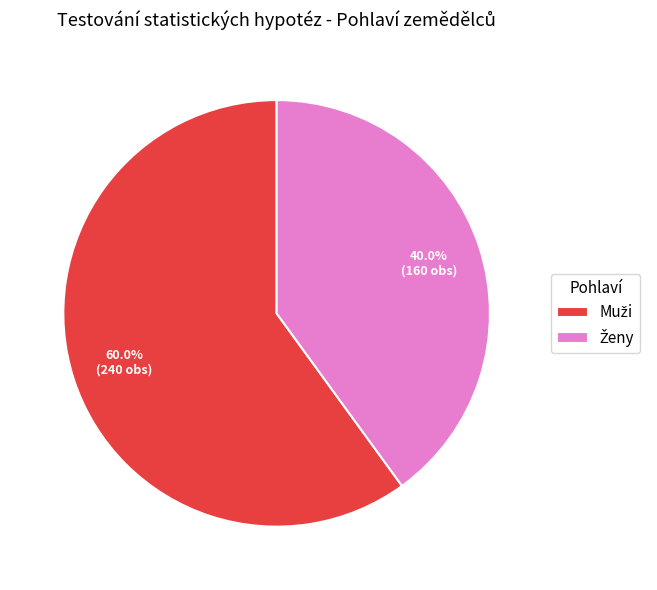

Does any single category account for the majority?

Yes